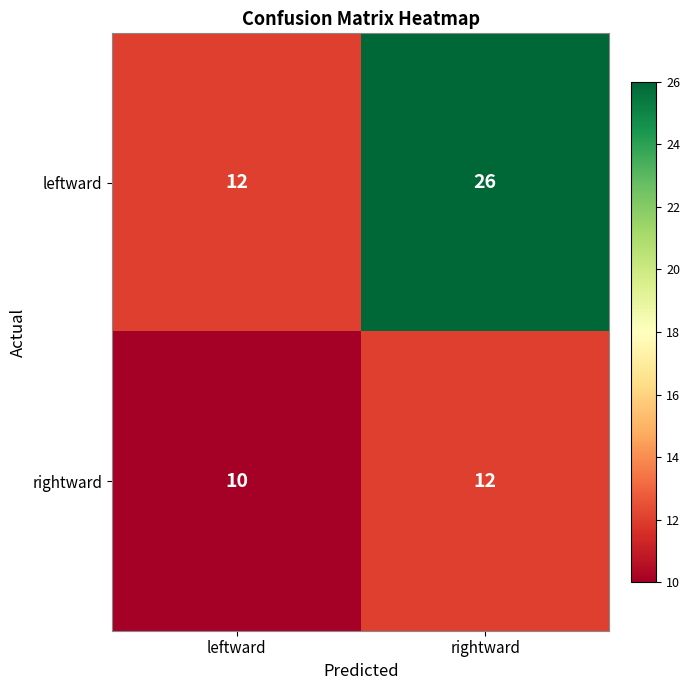

What is the sum of all leftward values?

38